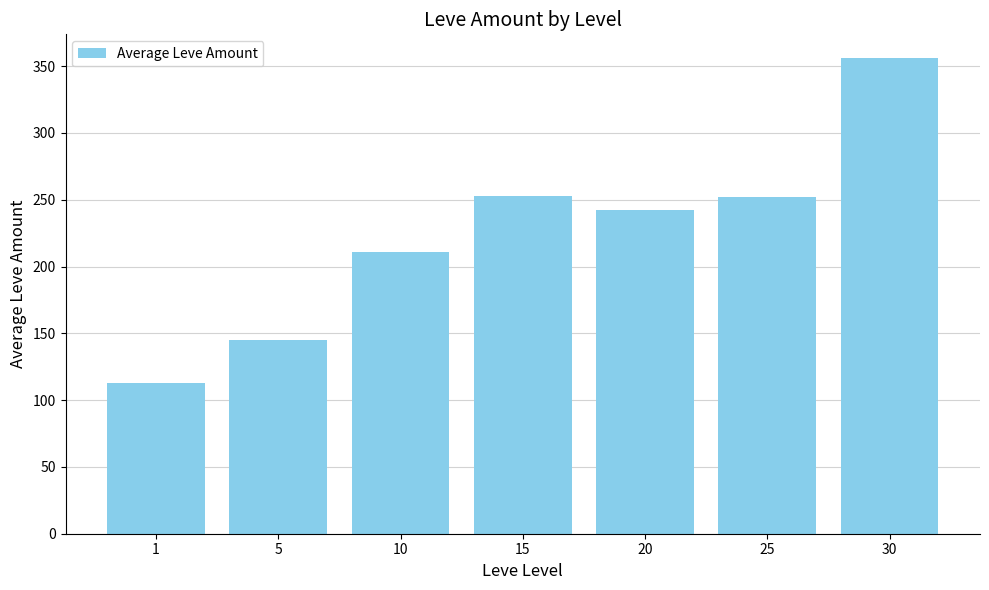

At which label is the value closest to 234?

20